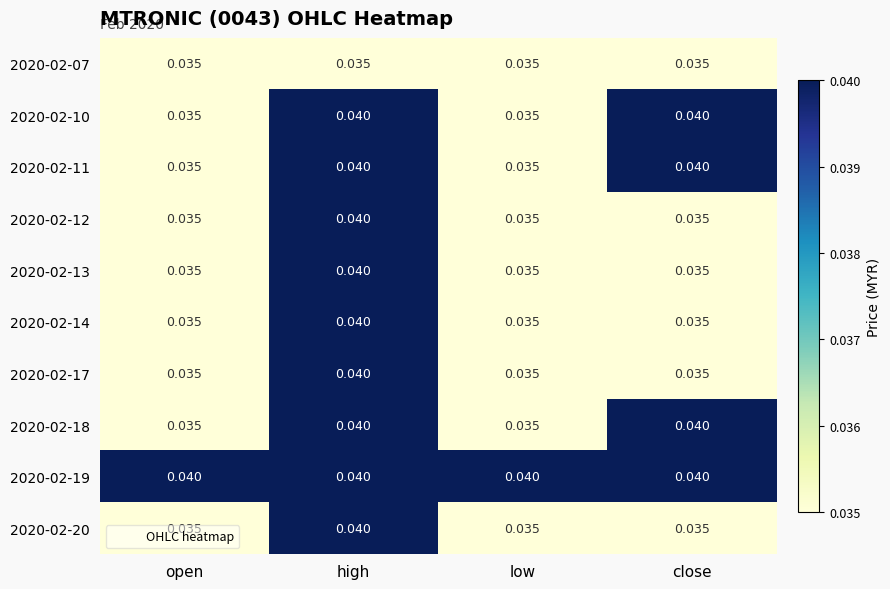

At which category is the sum across all series the highest?

high